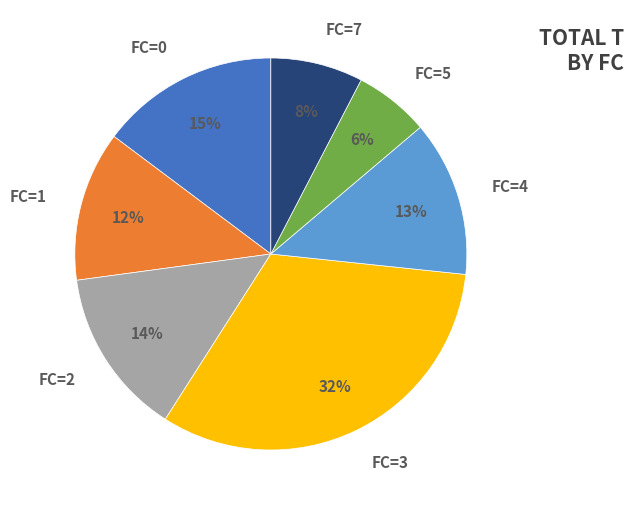

What is the ratio of the value at FC=3 to the value at FC=2?

2.3